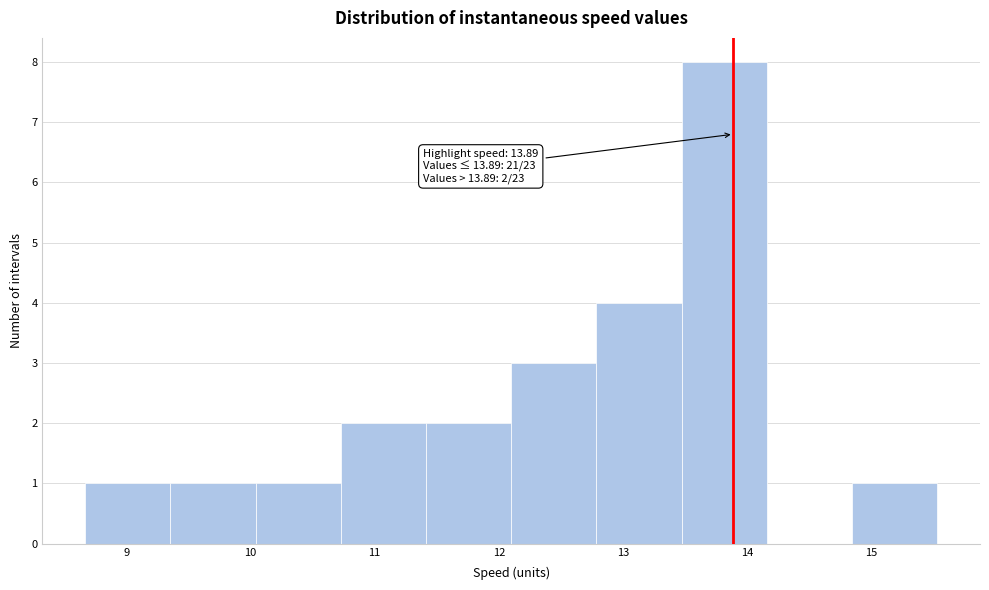

Which range on the x-axis has the tallest bar?

13.5 to 14.2